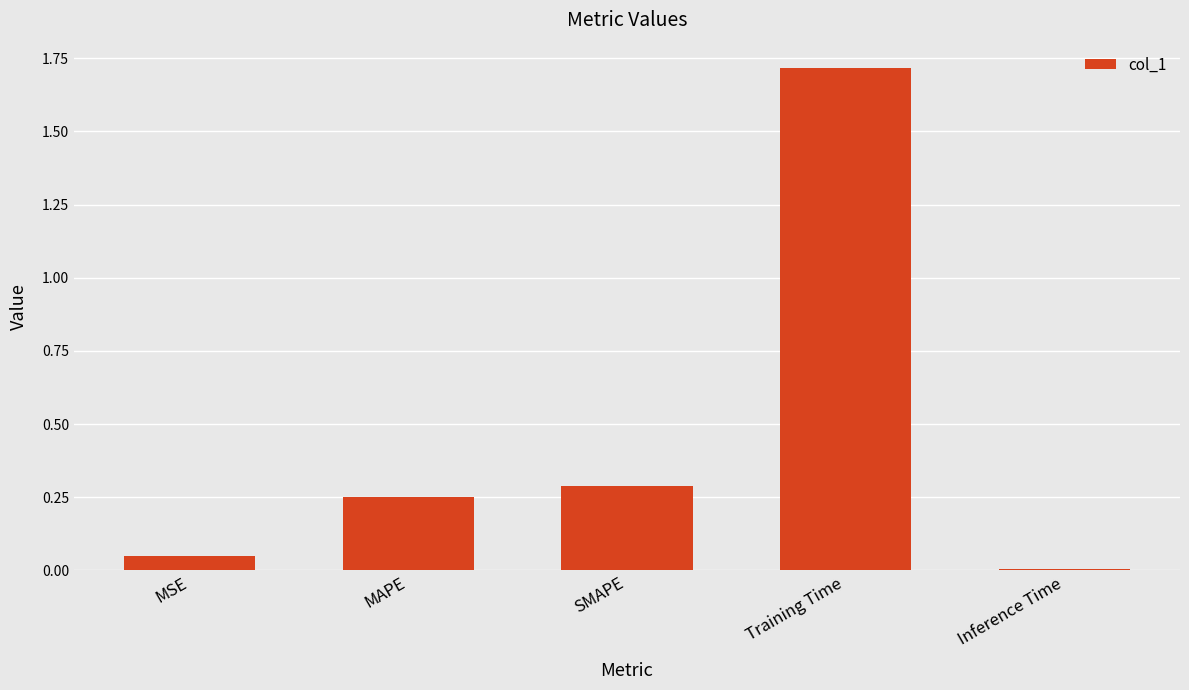

The chart shows a value of 3.1 at Training Time. True or false?

False